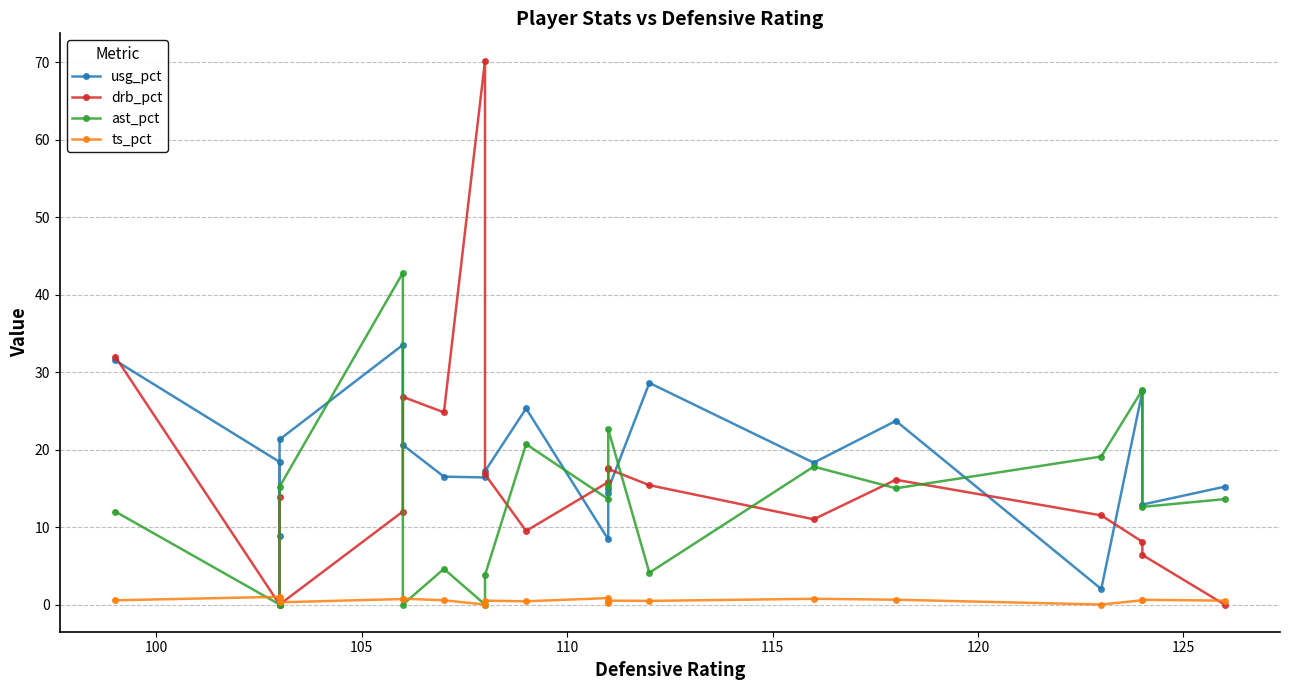

True or false: drb_pct and usg_pct intersect in this chart.

True